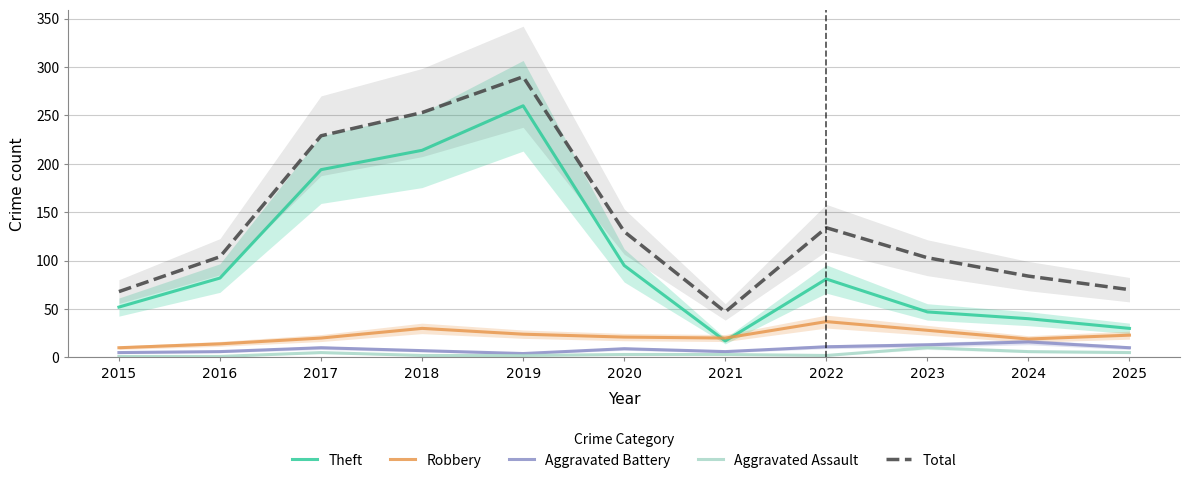

How many lines are shown in the chart?

5